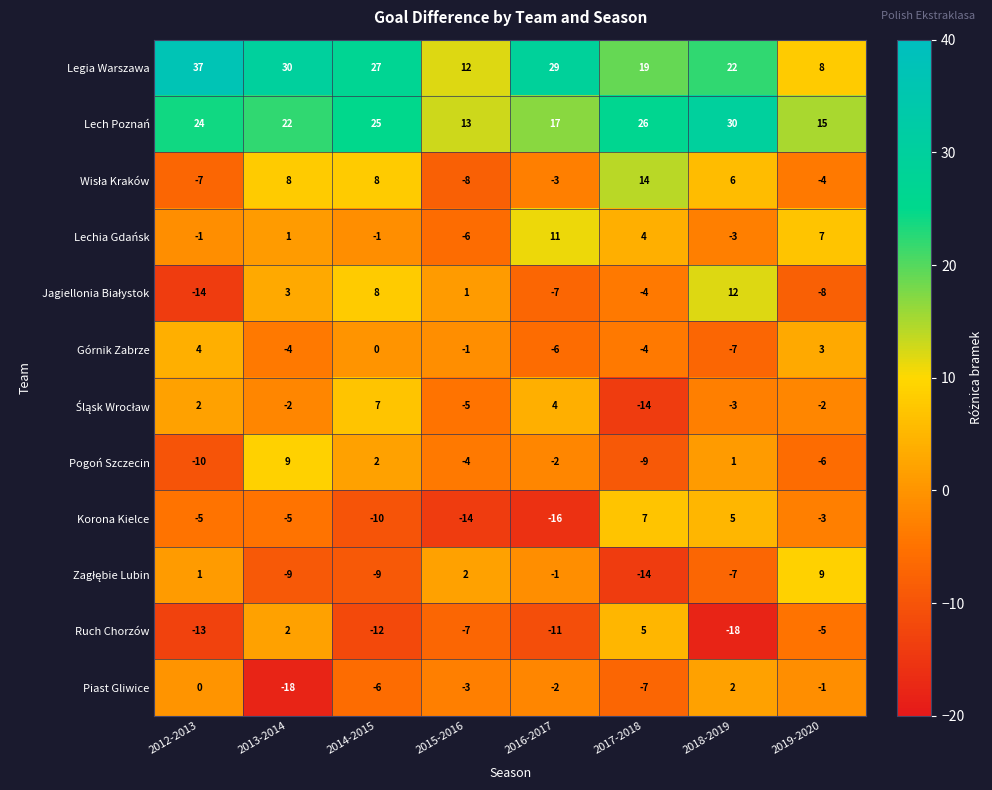

At which category is the sum across all series the highest?

2018-2019